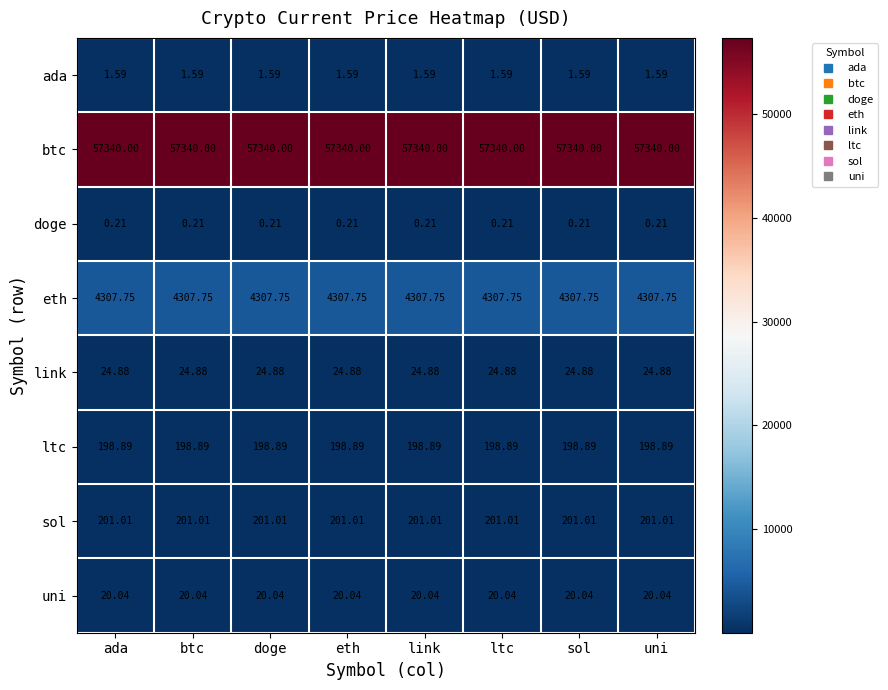

Rank the series at doge from lowest to highest value.

doge, ada, uni, link, ltc, sol, eth, btc